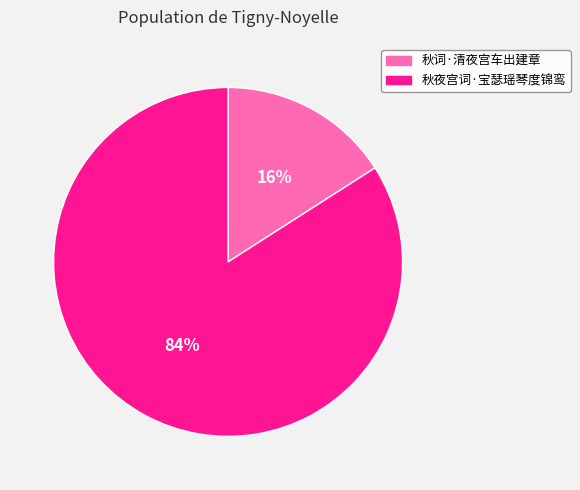

To the nearest percent, what is the average slice percentage?

50%